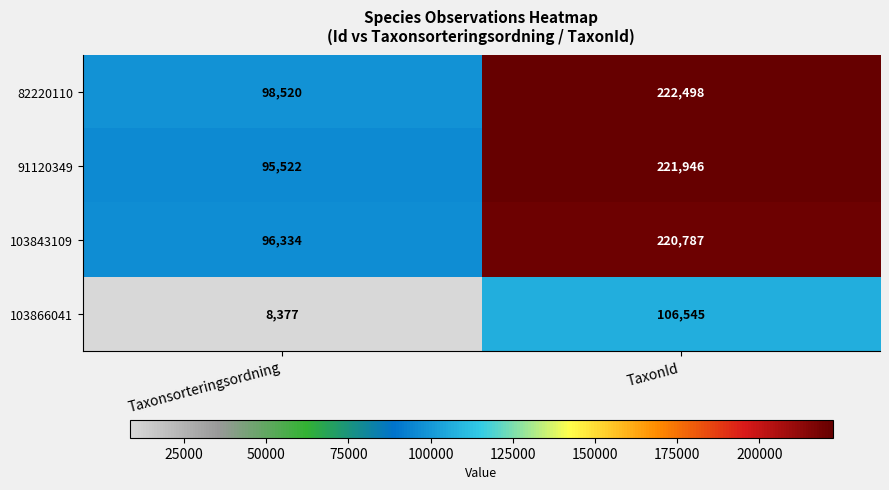

What is the difference between the highest and lowest values at TaxonId?

115953